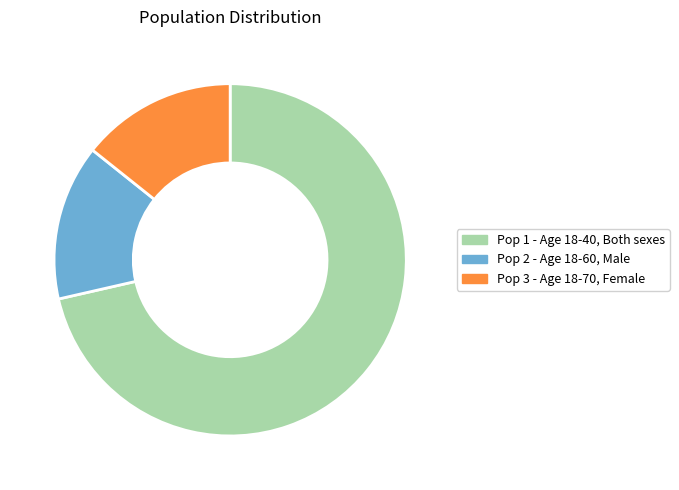

What is the majority slice?

Pop 1